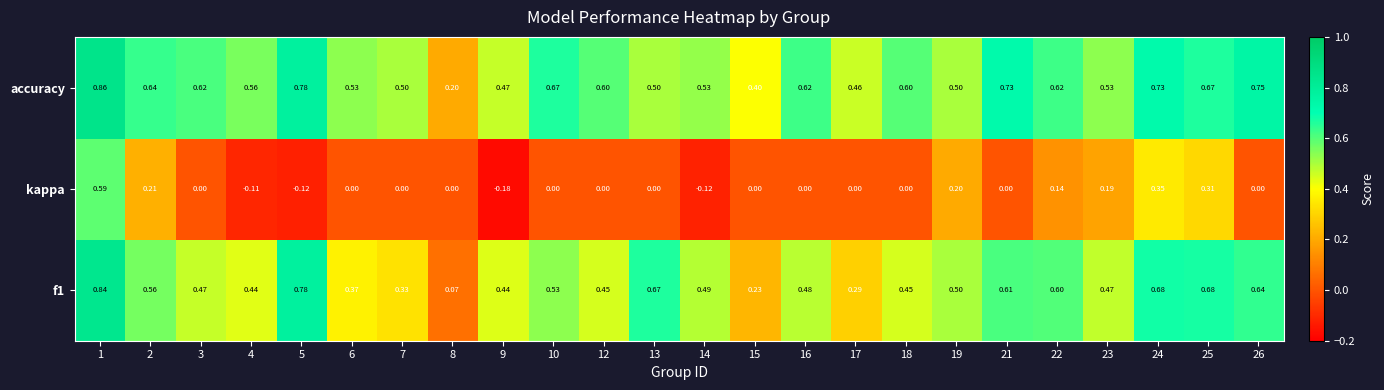

Between 16 and 24, which series saw the biggest shift?

kappa